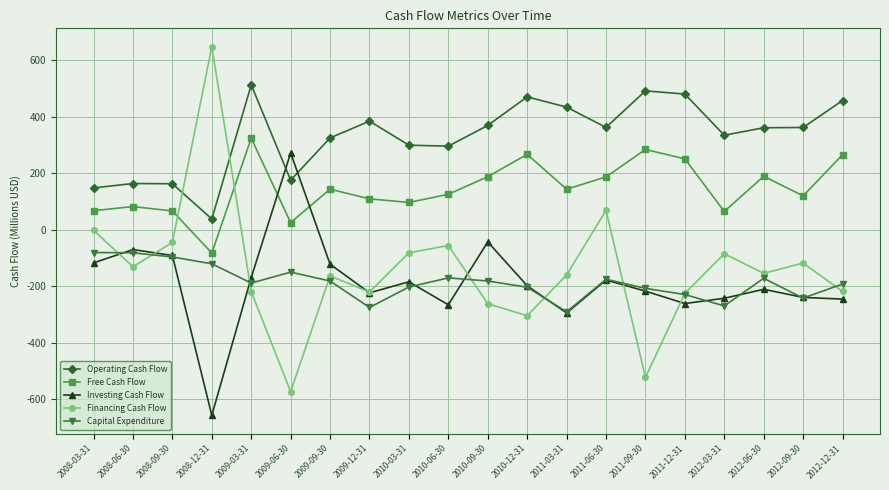

What is the difference between the Investing Cash Flow values at 2011-06-30 and 2011-03-31?

116.4